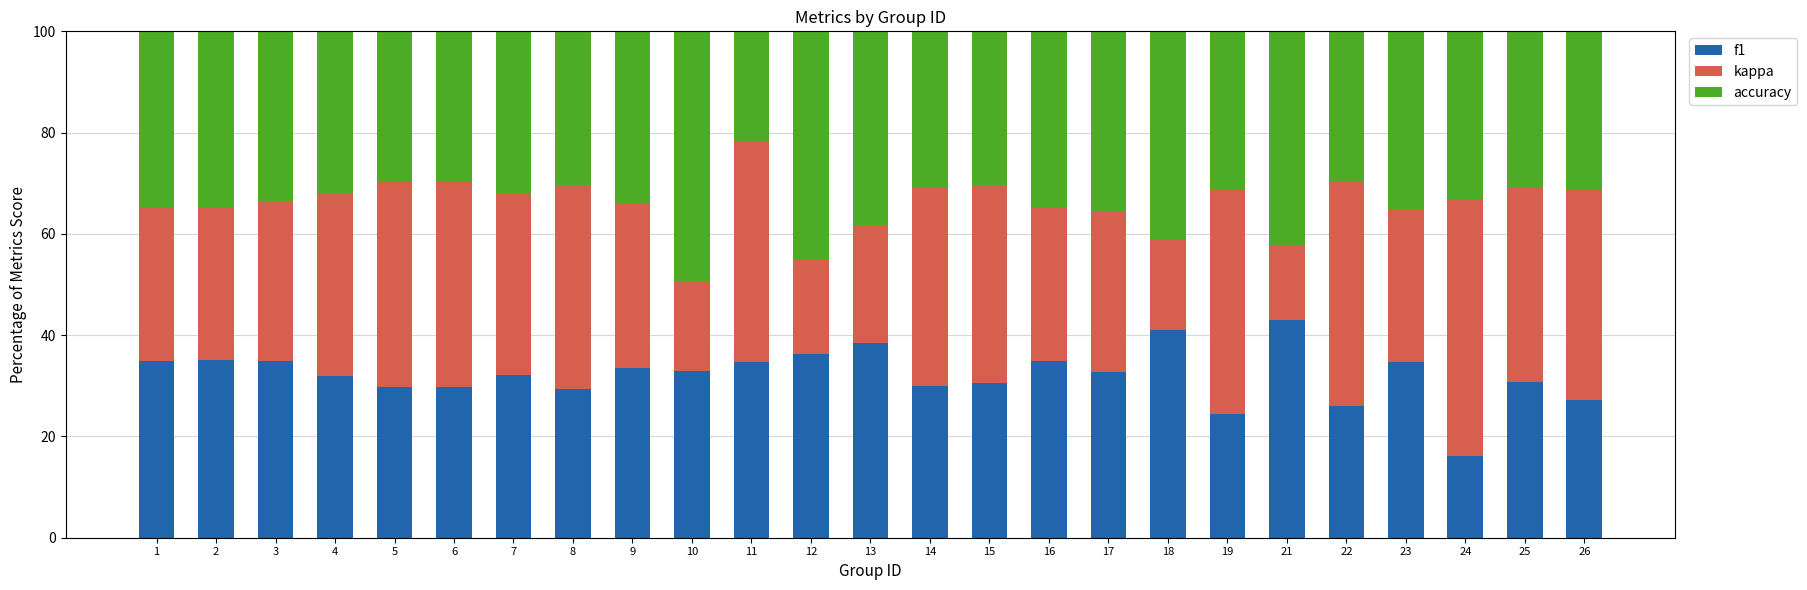

The value of f1 at 8 is 29.5. True or false?

True